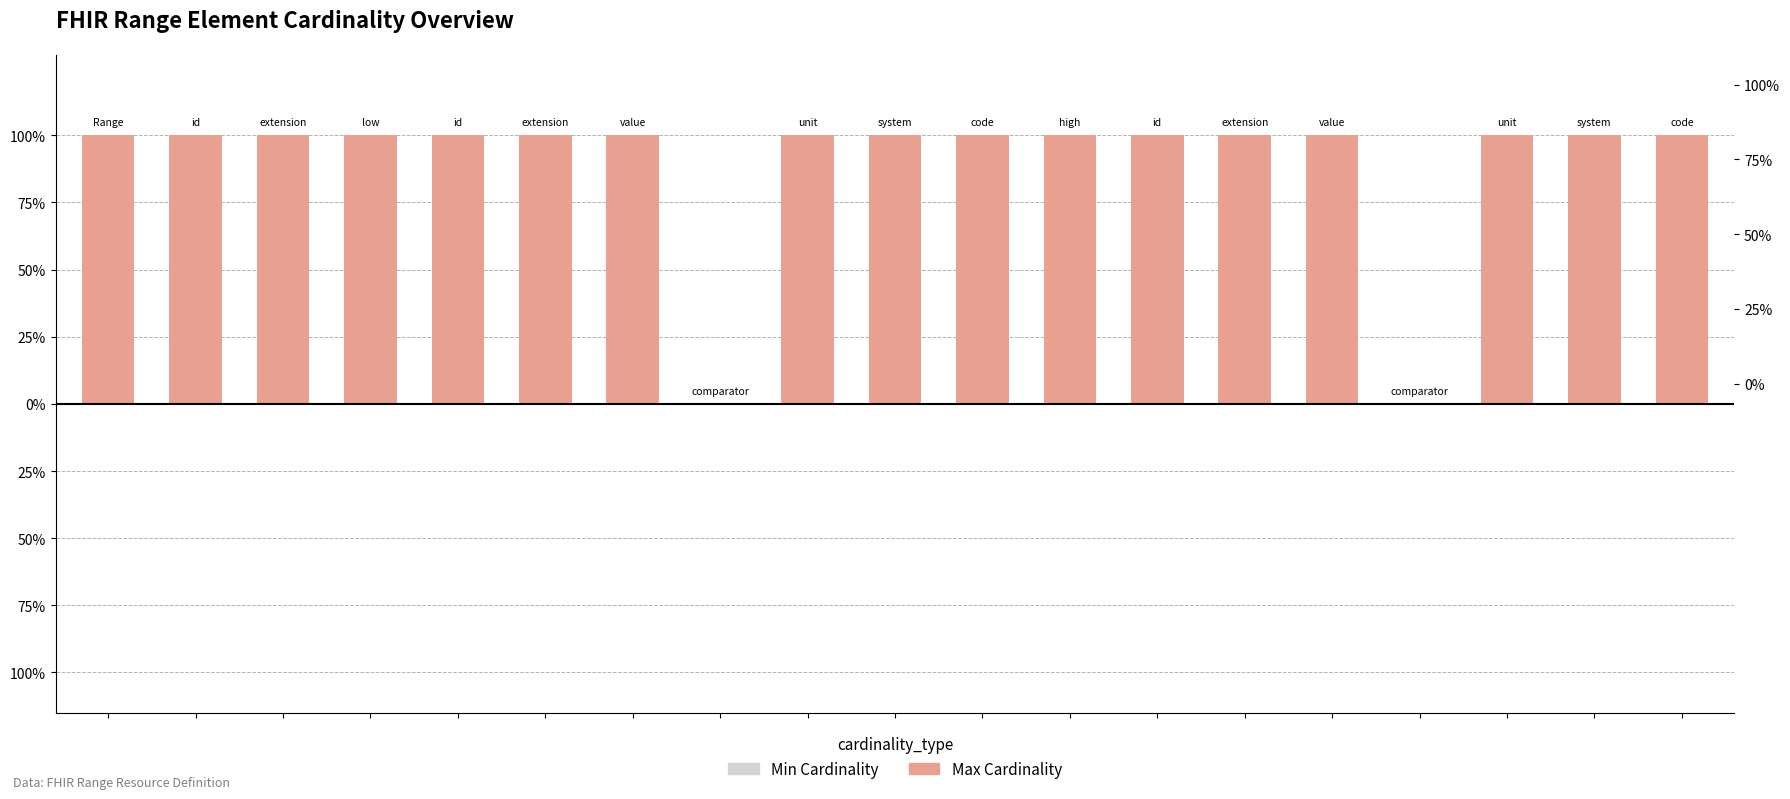

Between 1 and 6, which is larger?

1